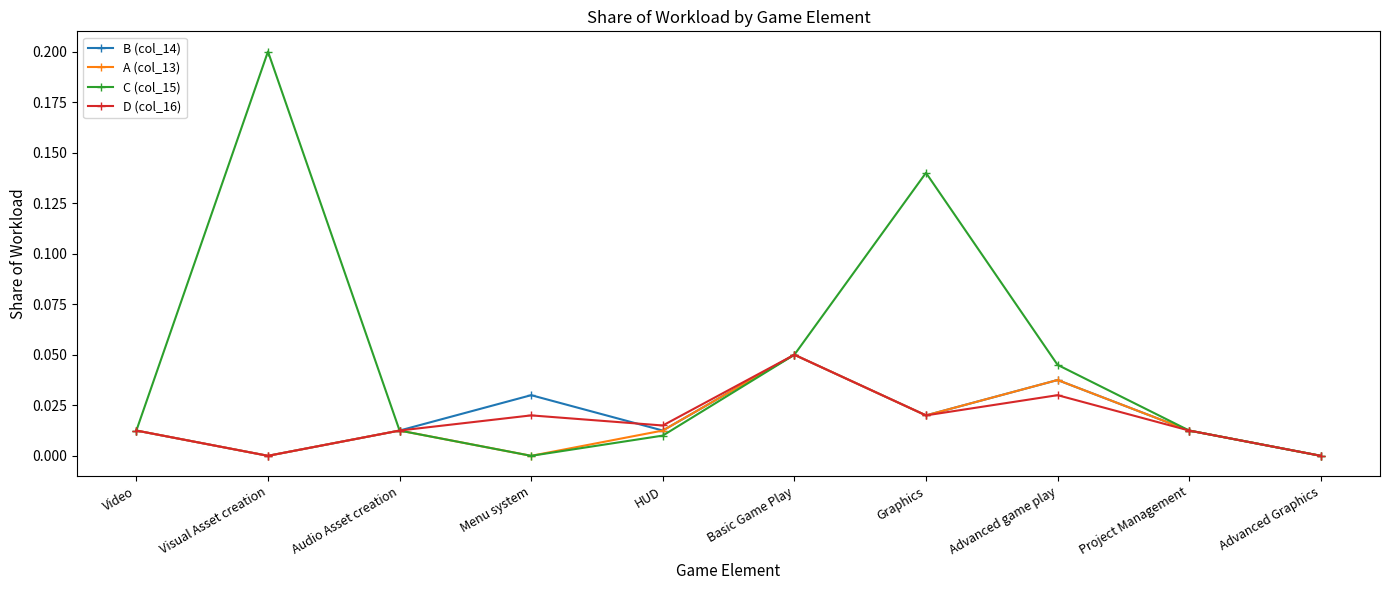

How many interior local valleys does the C (col_15) series have?

1